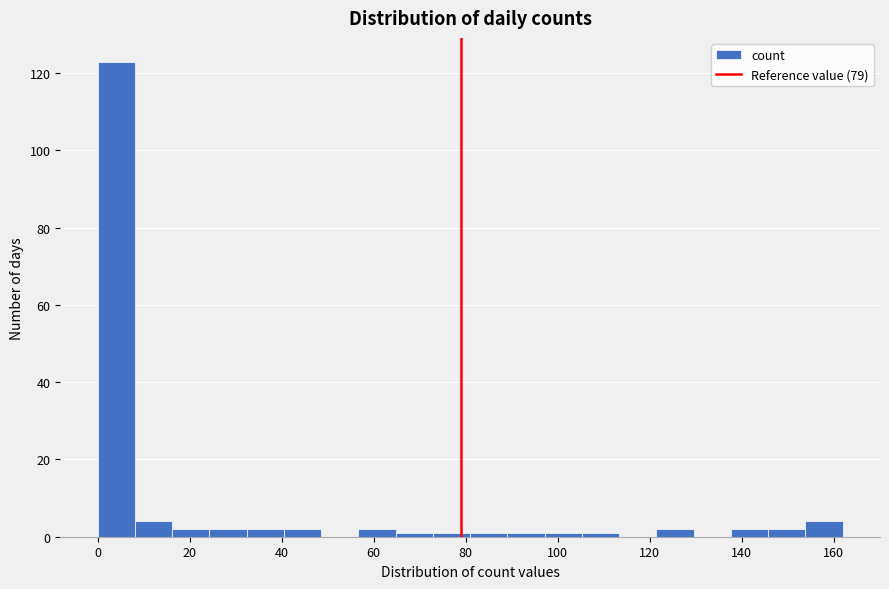

How tall is the bar that spans 146 to 154 on the x-axis? Neither the bar edges nor the heights are printed on the chart, so give them approximately, as read against the axes.

2